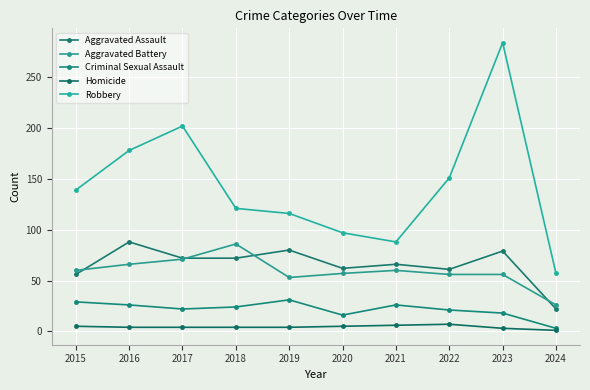

True or false: Criminal Sexual Assault has a value of 26 at 2016.

True